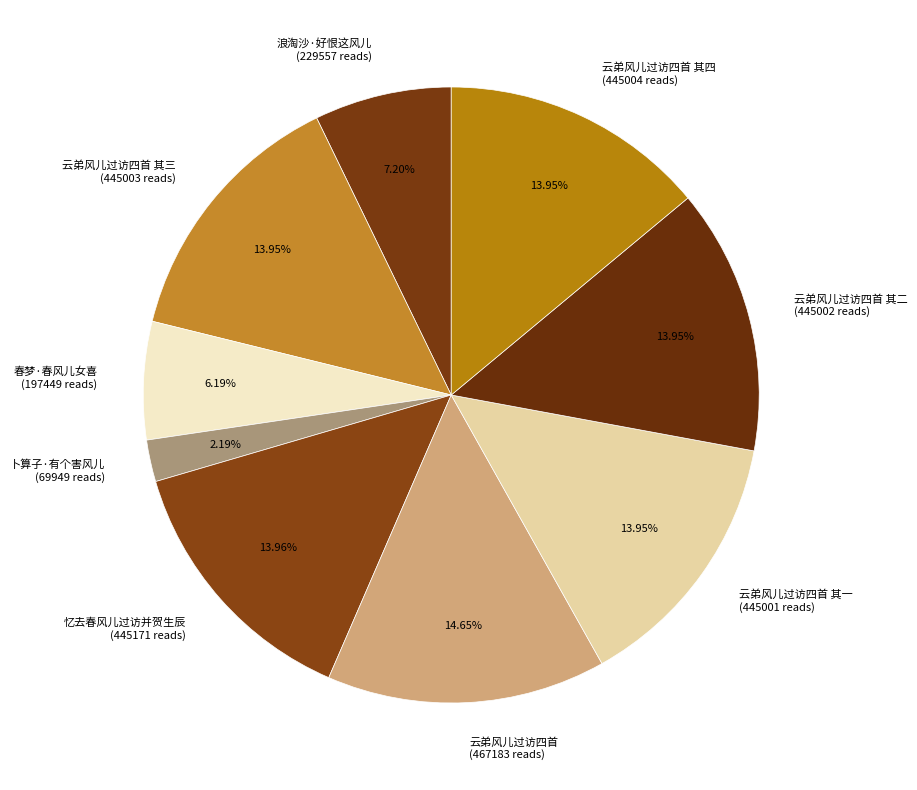

What is the ratio of the value at 忆去春风儿过访并贺生辰 (445171 reads) to the value at 浪淘沙·好恨这风儿 (229557 reads)?

1.9